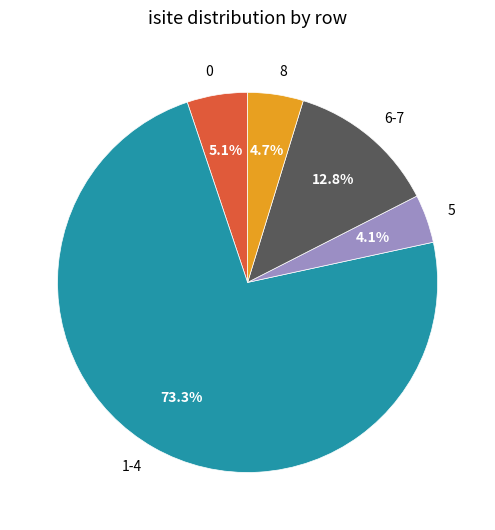

How many segments does this pie chart have?

5